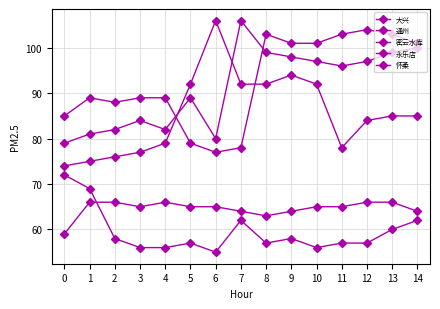

What is the total value across all series at 6?

383